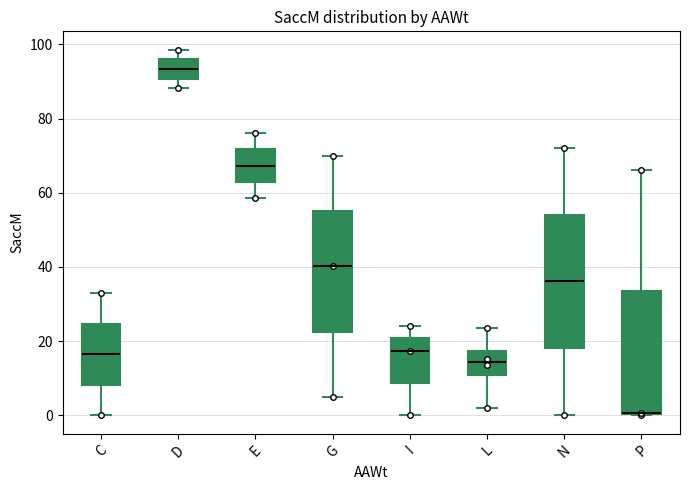

Reading left to right, read every box against the y-axis: the position of its median line, the range the box covers, and the ends of its whiskers. The values are not printed on the chart, so give them approximately, as read against the axis.

C: median 16, box 8 to 24, whiskers 0 to 34
D: median 94, box 90 to 96, whiskers 88 to 98
E: median 68, box 64 to 72, whiskers 58 to 76
G: median 40, box 22 to 56, whiskers 4 to 70
I: median 18, box 8 to 20, whiskers 0 to 24
L: median 14, box 10 to 18, whiskers 2 to 24
N: median 36, box 18 to 54, whiskers 0 to 72
P: median 0 (drawn on the box's lower edge), box 0 to 34, whiskers 0 to 66